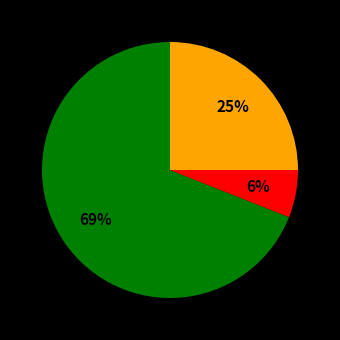

How many segments does this pie chart have?

3